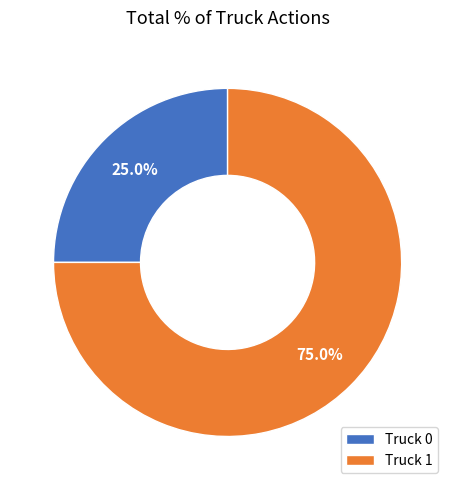

How many slices are in this pie chart?

2